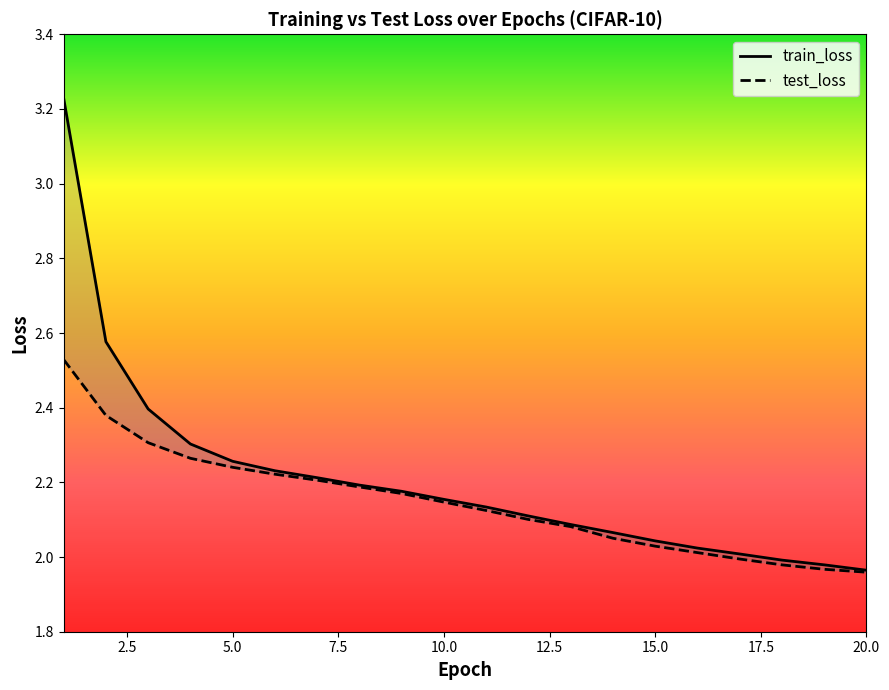

Is it true that train_loss equals 2.0 at 17?

True